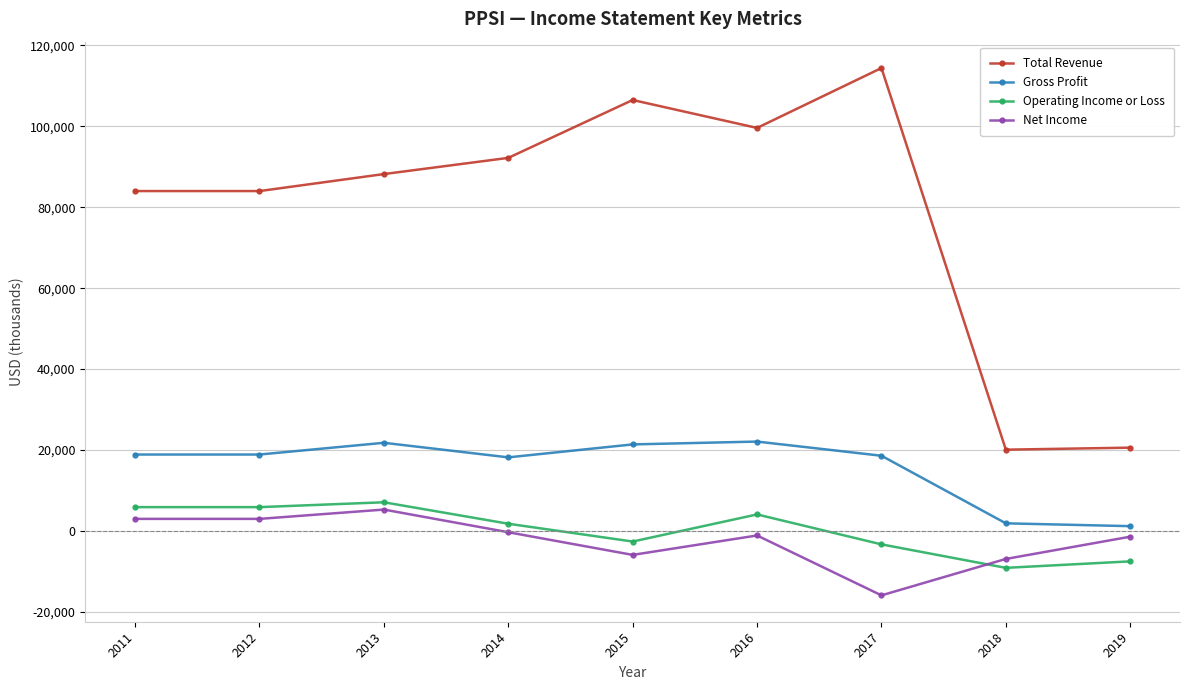

True or false: Gross Profit and Net Income cross at least once.

False